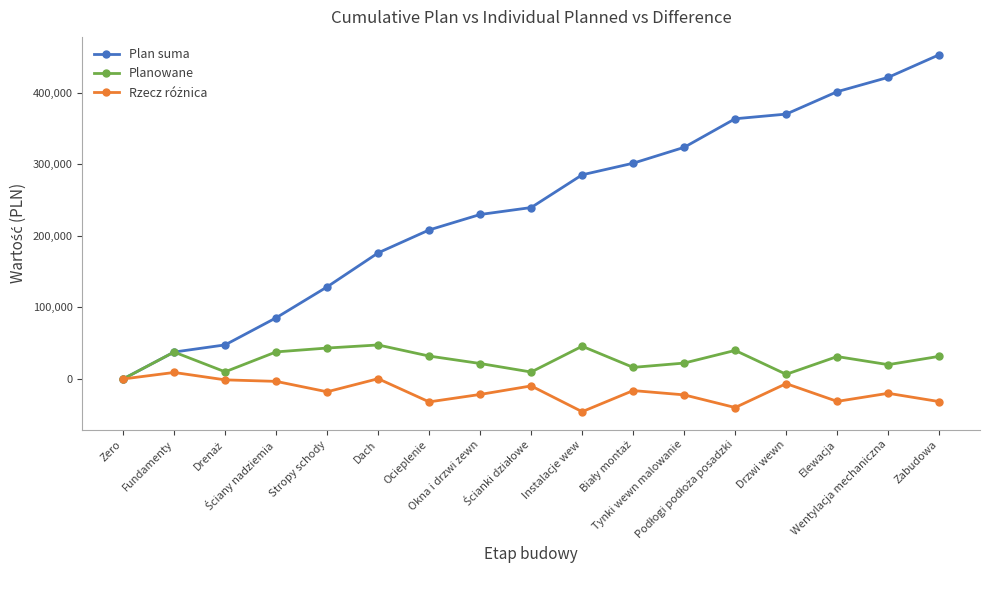

True or false: Planowane has more than 0 points higher than both neighbors.

True